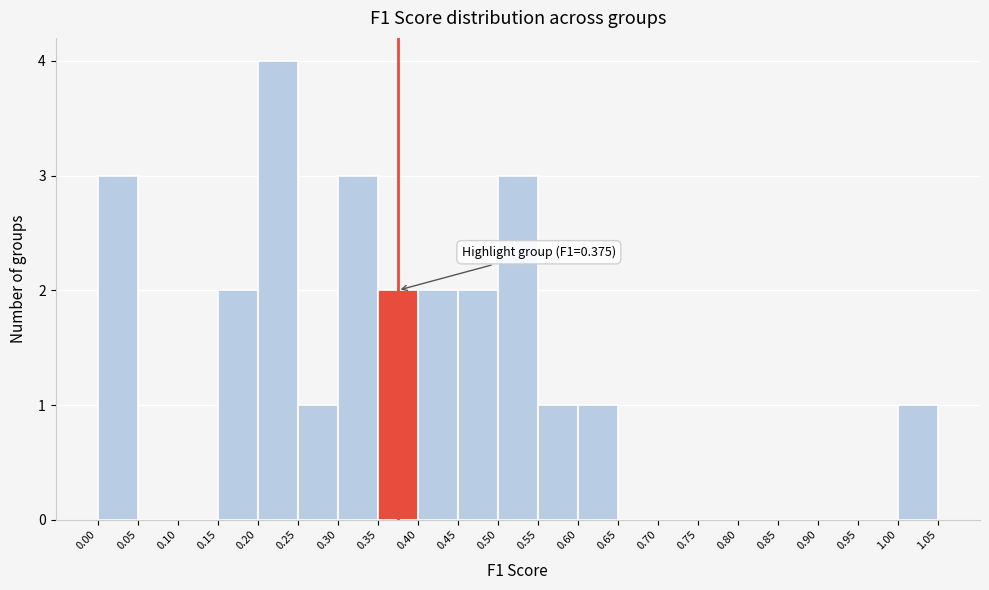

Which range on the x-axis has the tallest bar?

0.20 to 0.25